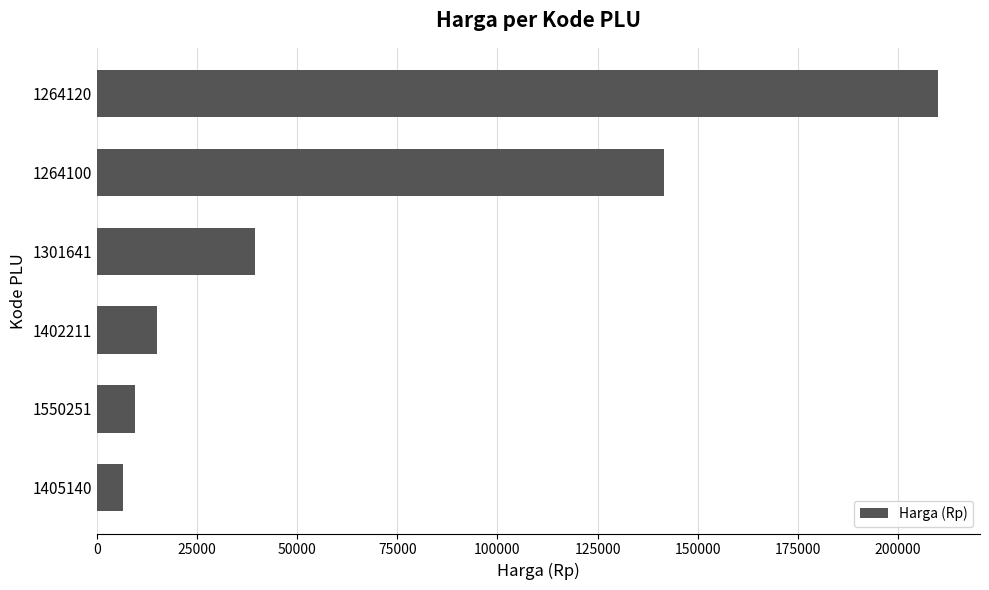

Reading top to bottom, transcribe all the data shown in this chart.

1264120=210000	1264100=141500	1301641=39500	1402211=14900	1550251=9500	1405140=6500